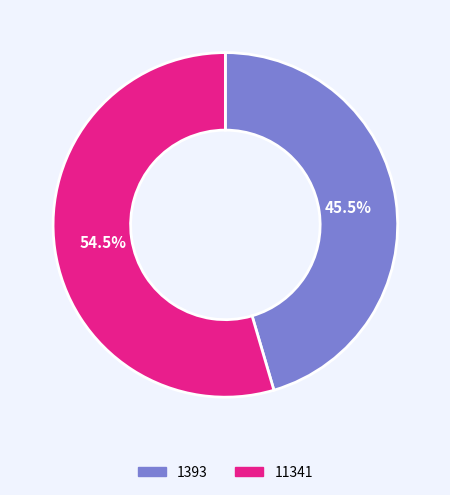

Does any single category account for the majority?

Yes